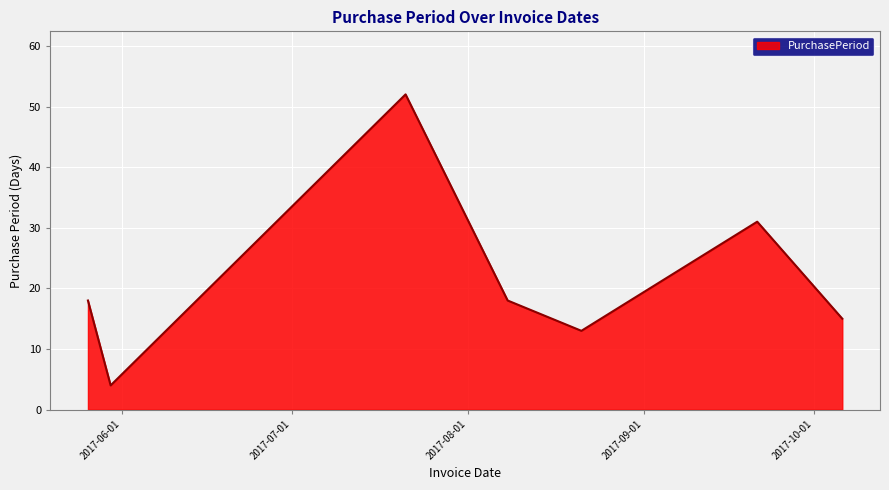

Does the chart display data point markers on the line(s)?

No